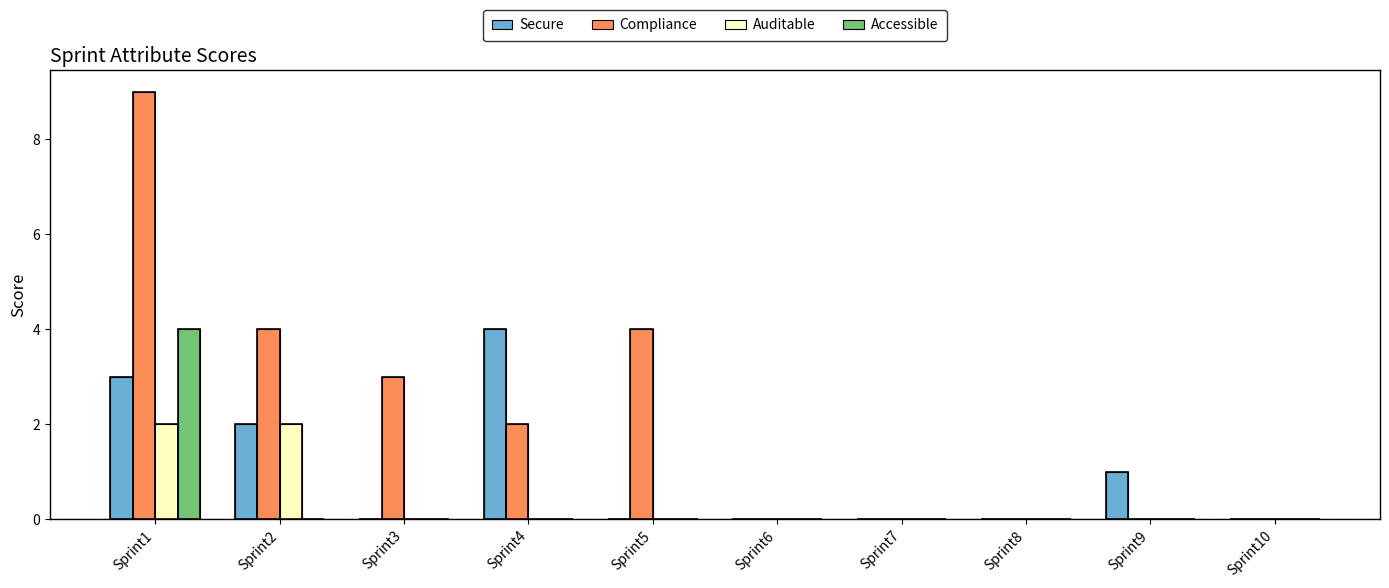

Which category has the lowest value across all series?

Sprint3